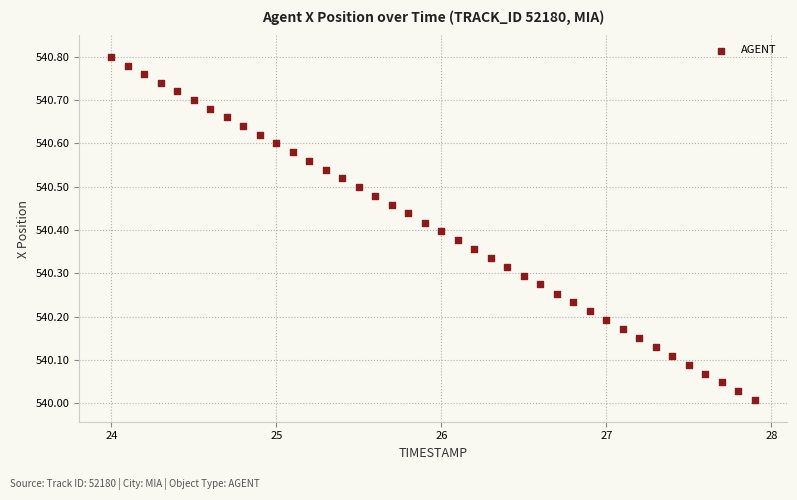

What is the range of Y values (max minus min)?

0.8